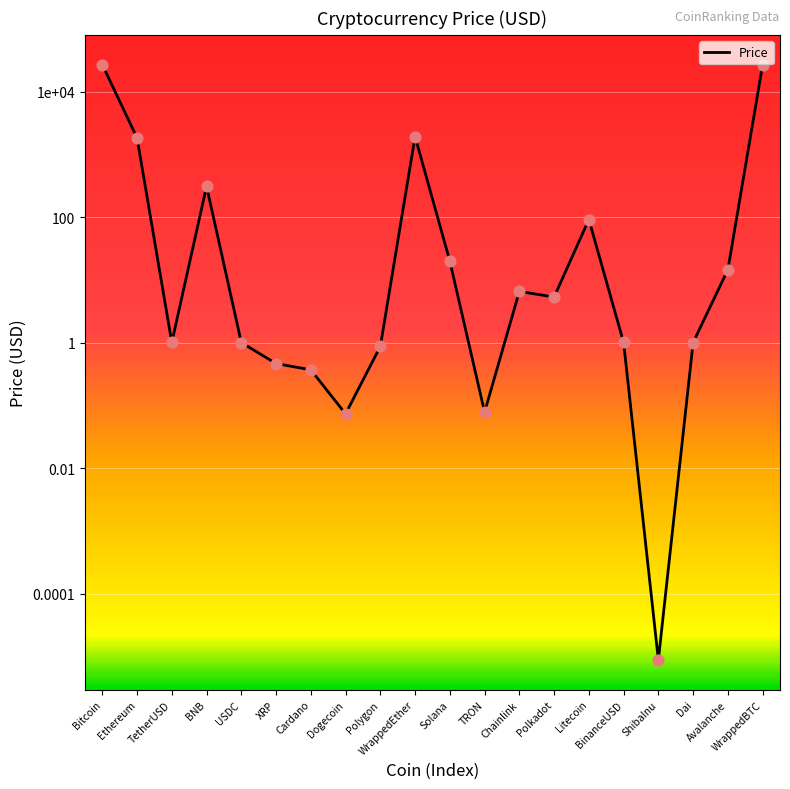

Which has a higher value, XRP or TetherUSD?

TetherUSD